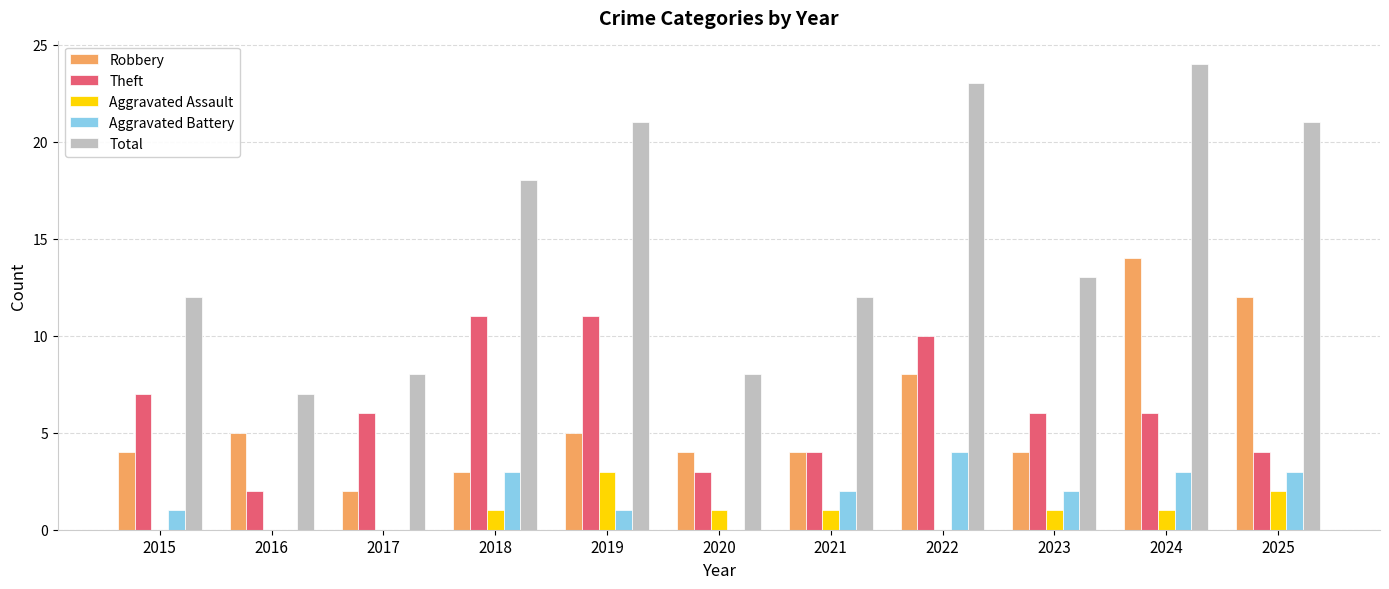

What is the total value across all series at 2018?

36